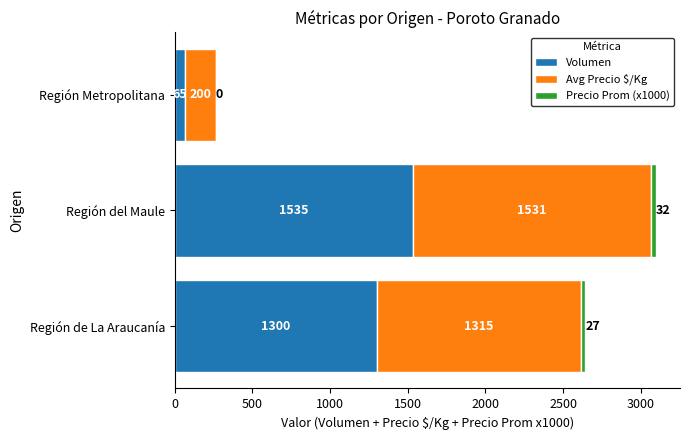

Count the number of data series in this chart.

3